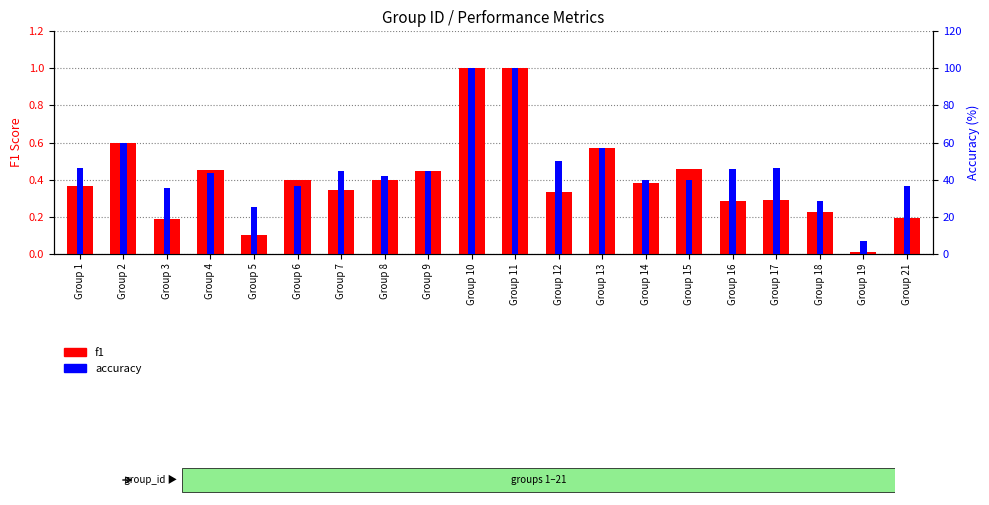

How many groups of bars are there?

20